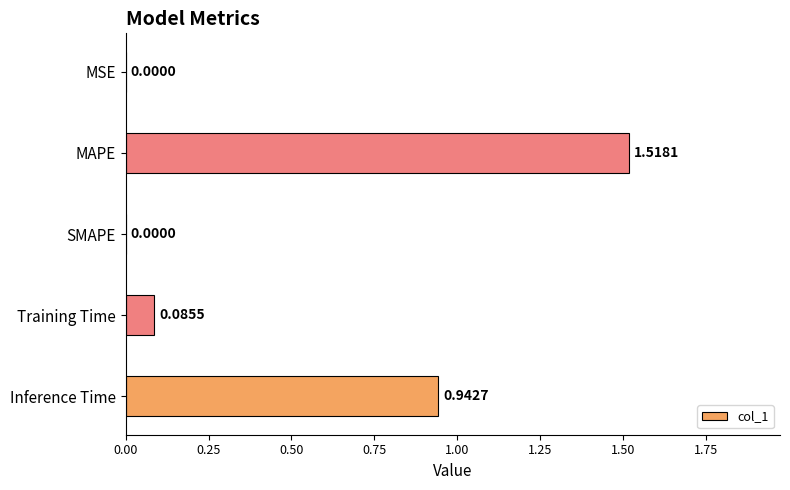

Which label corresponds to the largest value in the chart?

MAPE